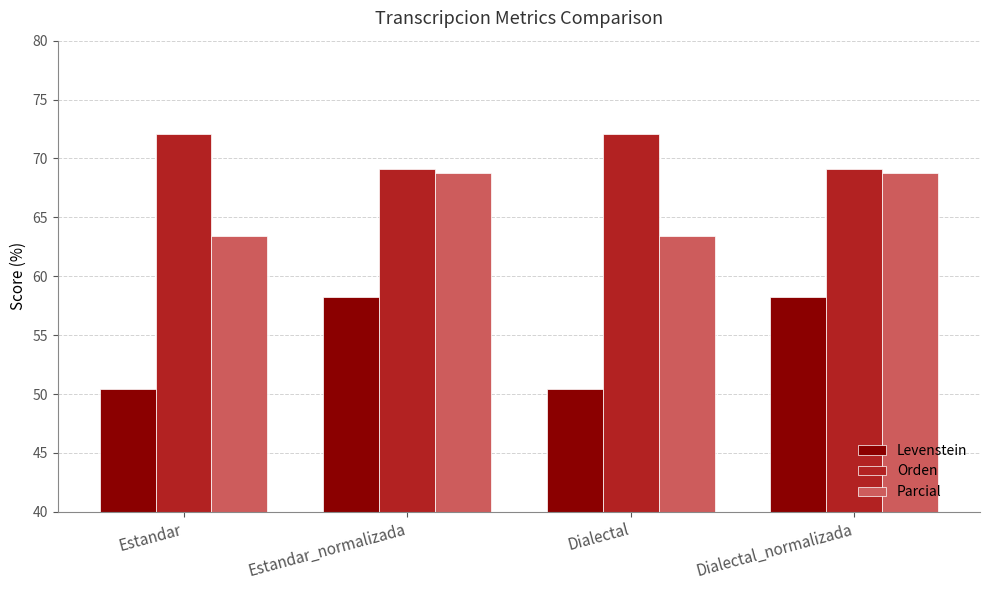

What position from the right is Estandar_normalizada?

3